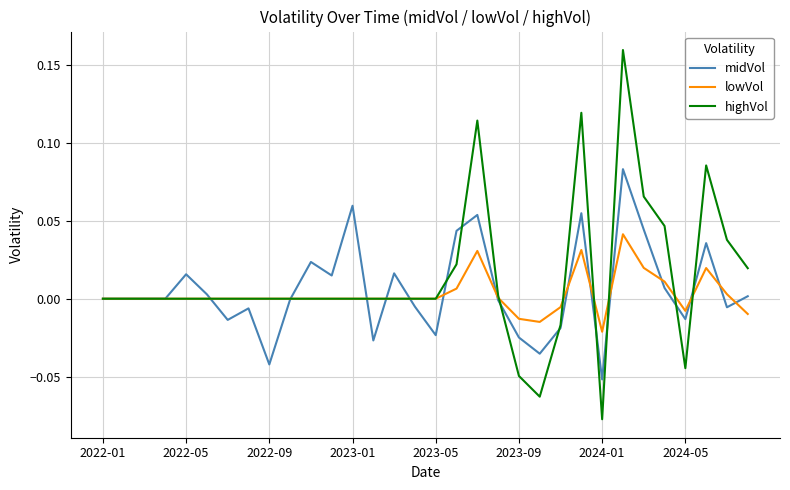

Which series has the widest spread of values?

highVol